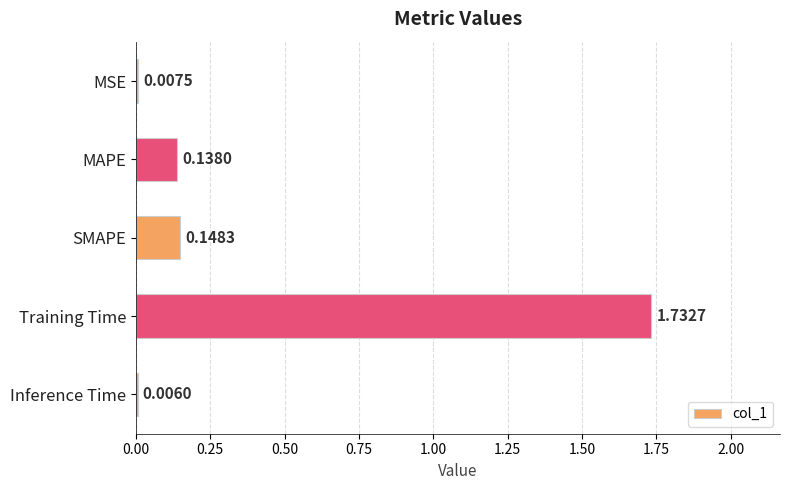

Which category has the highest value across all series?

Training Time